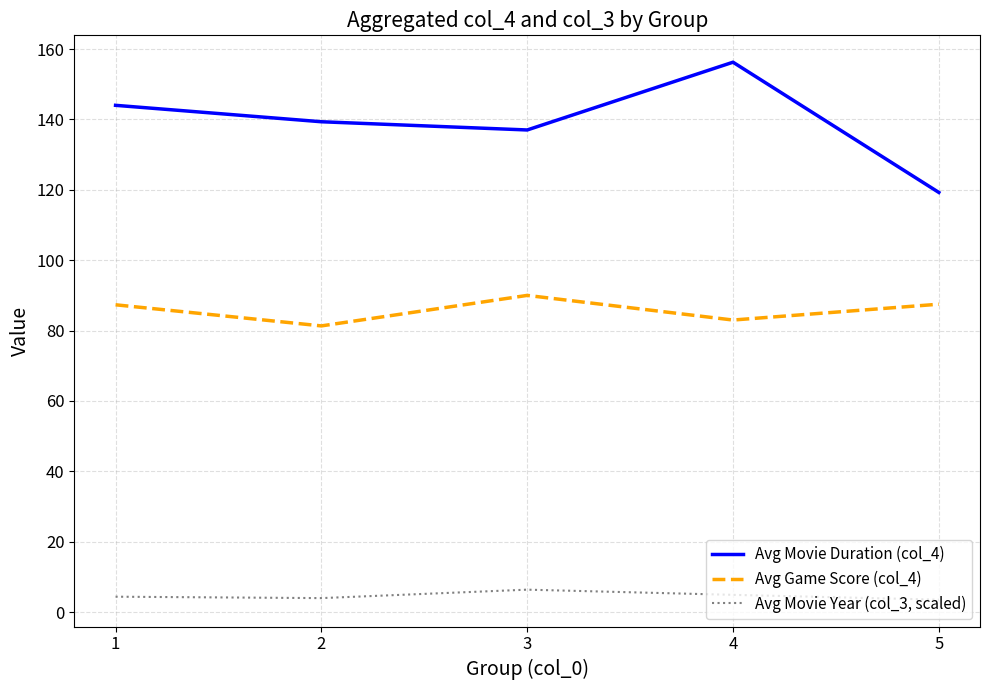

Which series has the largest range (max minus min)?

Avg Movie Duration (col_4)